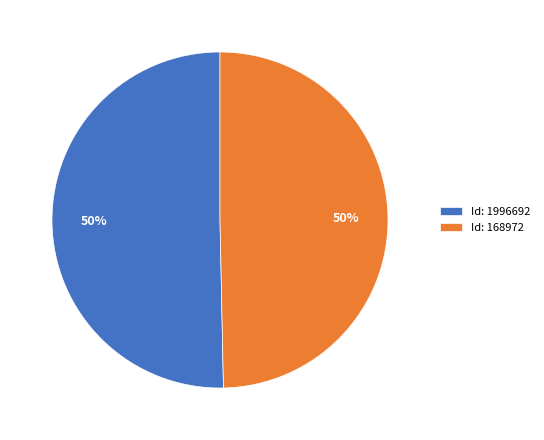

To the nearest percent, what portion does Id: 168972 represent?

50%